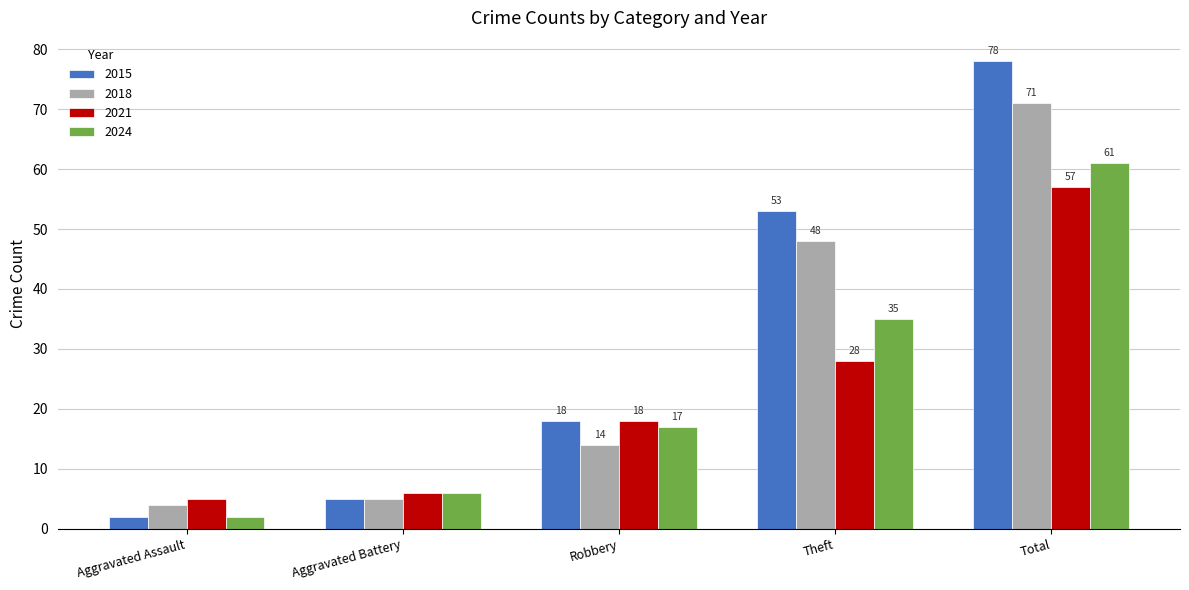

Which category has the lowest value across all series?

Aggravated Assault